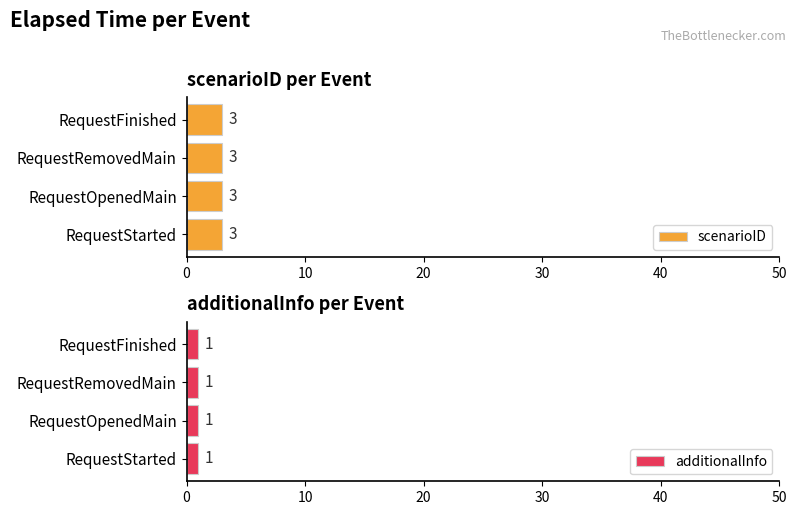

What is the value of the additionalInfo bar at the 2nd from the left?

1